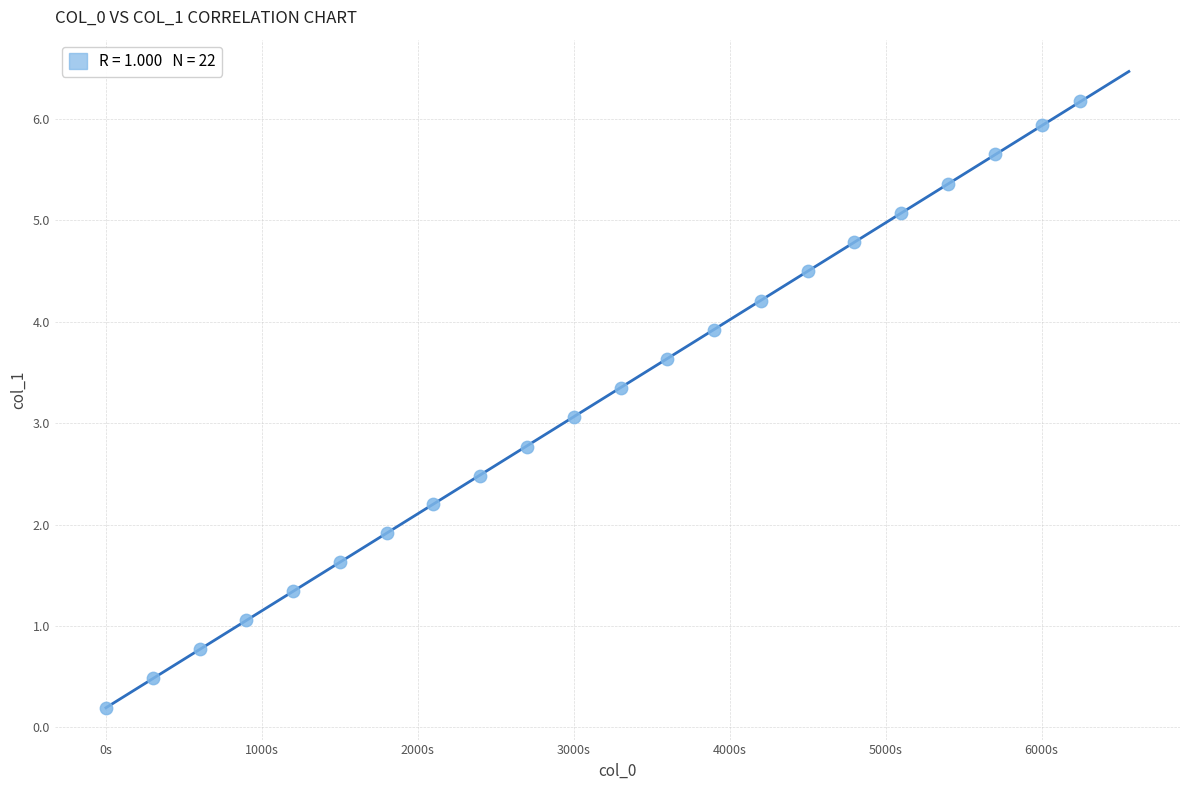

What is the range of X values (max minus min)?

6247.0